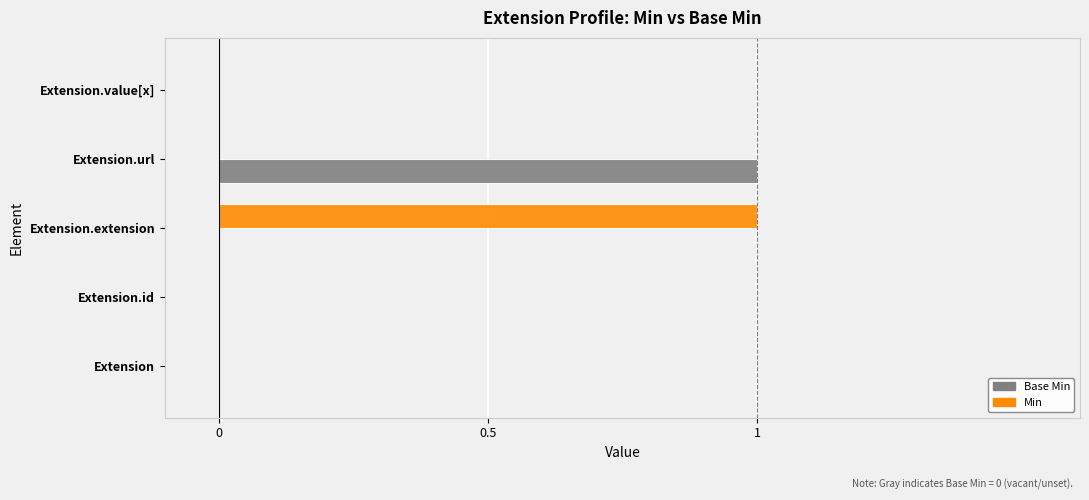

Is it true that Base Min equals 0 at Extension.extension?

True